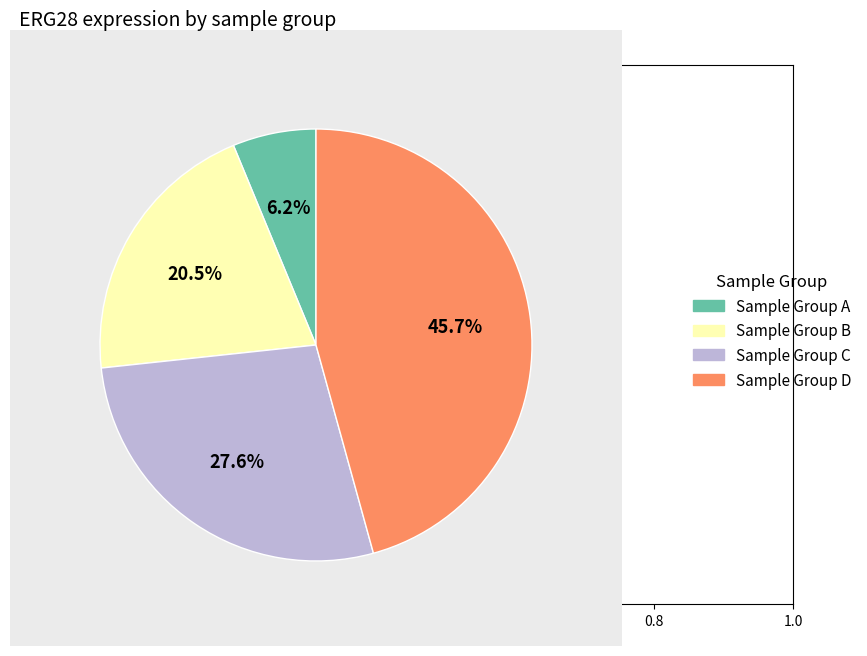

How many segments does this pie chart have?

4